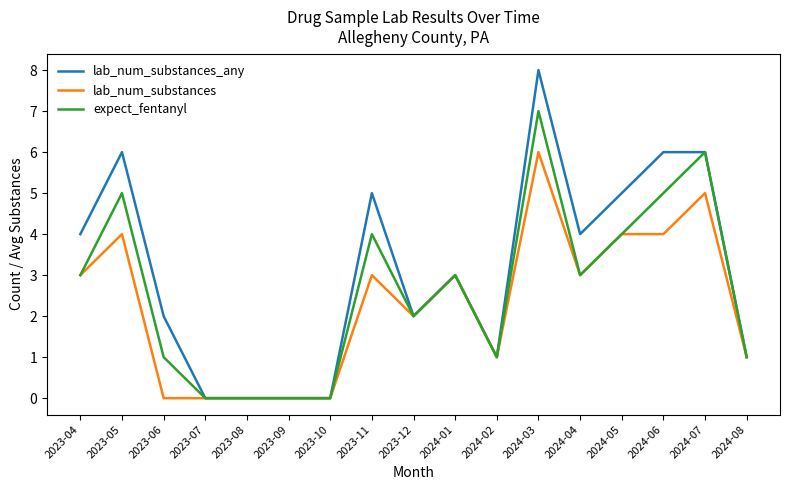

What is the sum of the lab_num_substances_any values at 2024-07 and 2024-05?

11